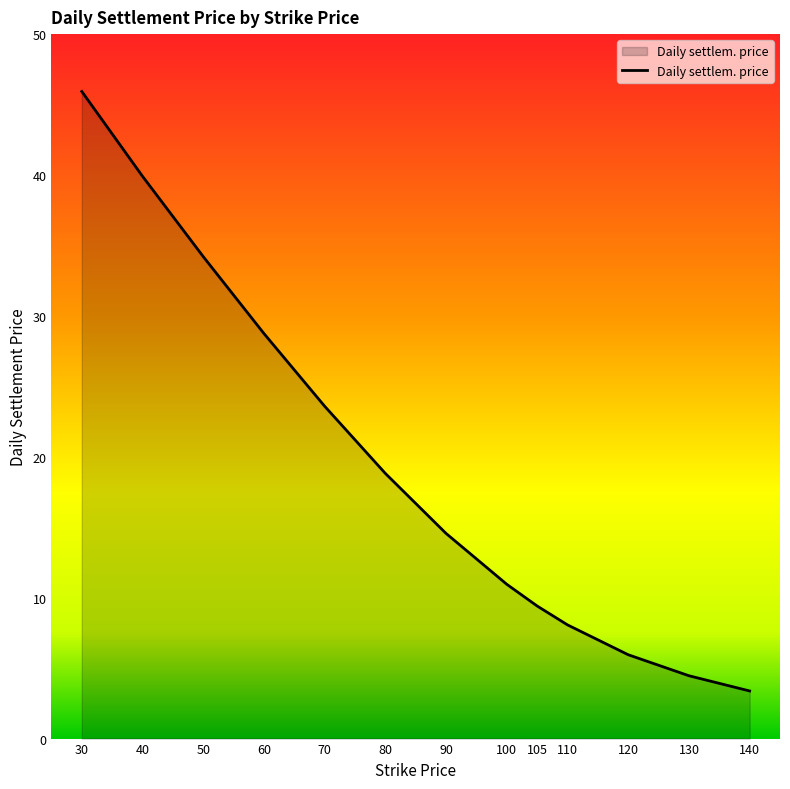

Is it true that the value at 60 is 28.8?

True